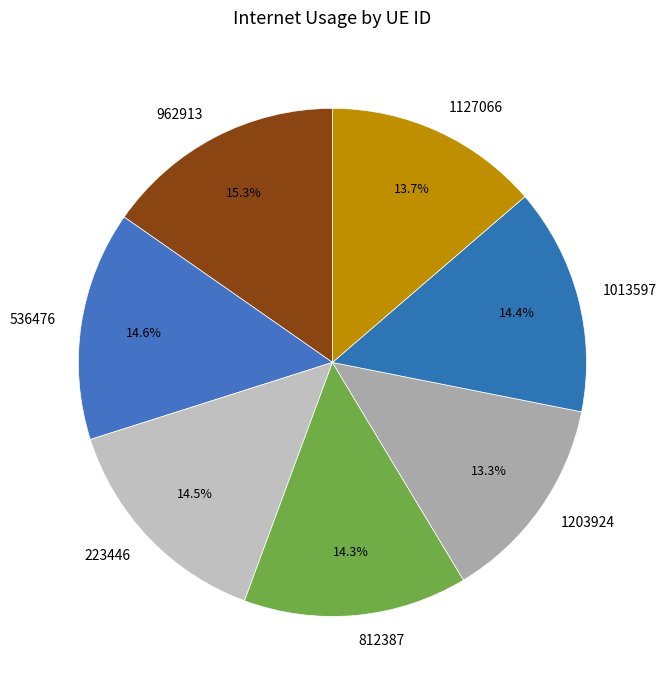

Combined, what portion of the pie is 223446 and 1013597?

28.9%